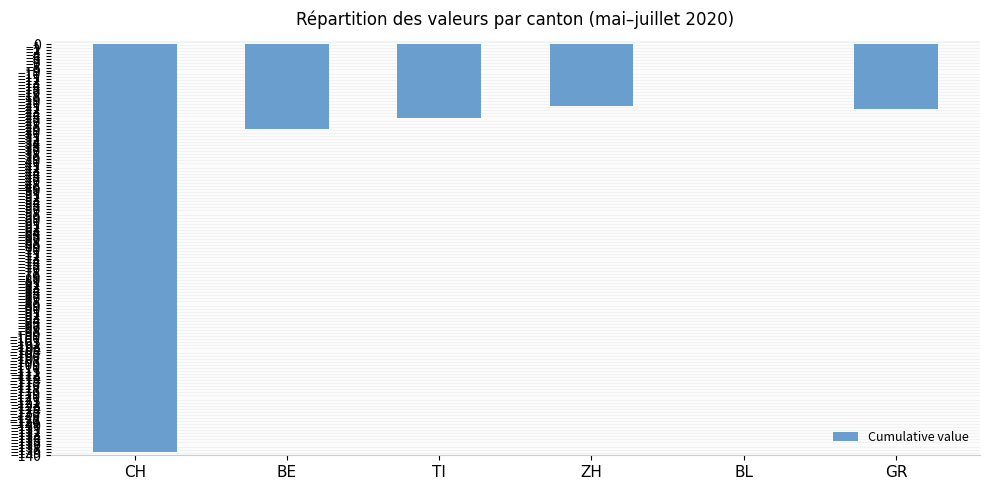

What is the sum of the values at GR and ZH?

-43